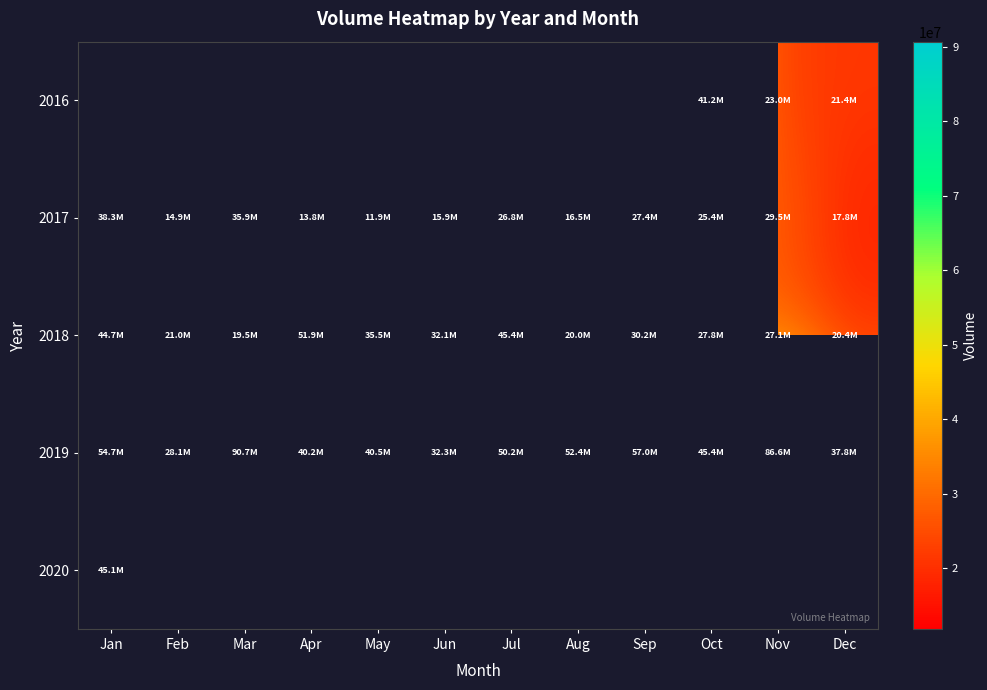

What is the difference between the 2019 values at Jan and Oct?

9317945.0